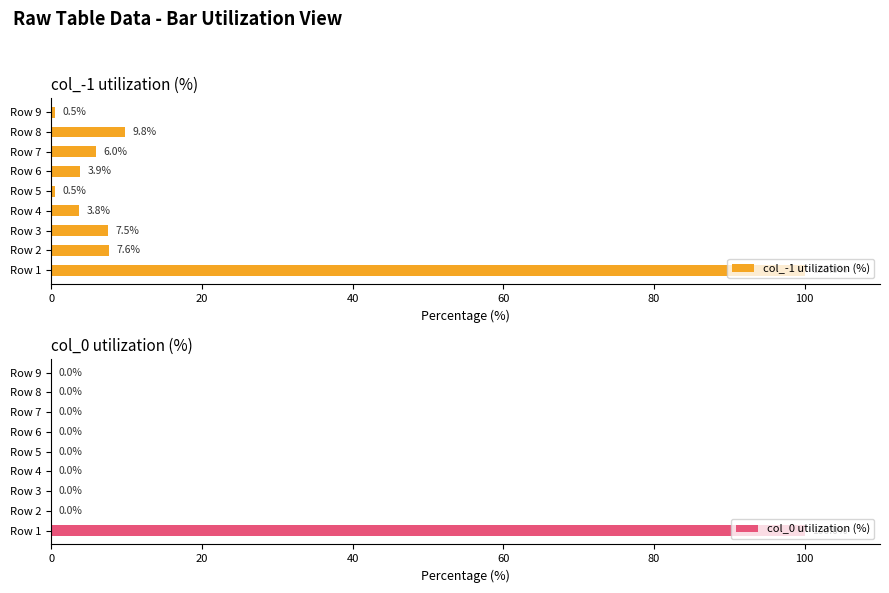

Rank the series by their average value, from lowest to highest.

col_0 utilization (%), col_-1 utilization (%)